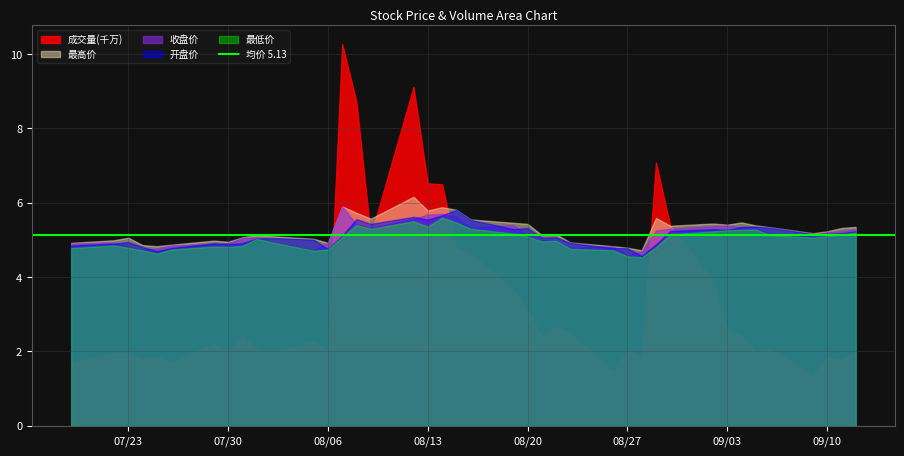

True or false: 最高价 and 收盘价 intersect in this chart.

False